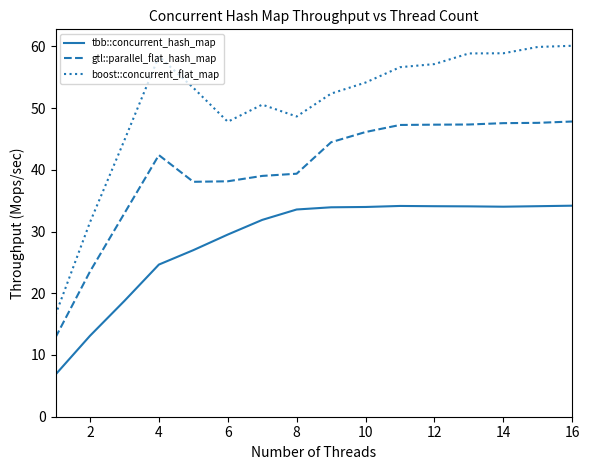

Rank the series by their average value, from highest to lowest.

boost::concurrent_flat_map, gtl::parallel_flat_hash_map, tbb::concurrent_hash_map